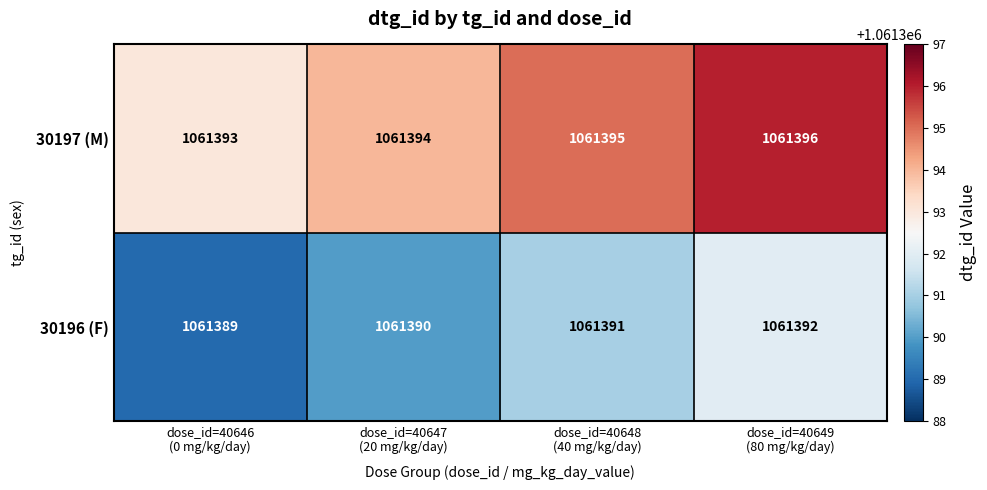

List the series in order of their peak value, highest first.

30197 (M), 30196 (F)